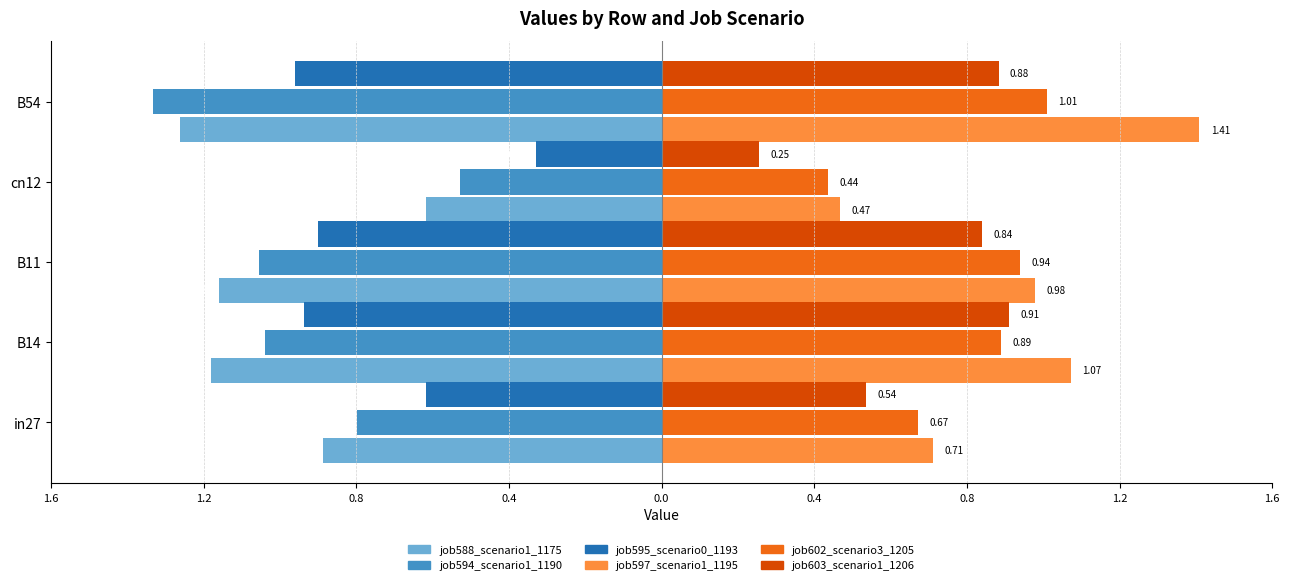

What are all the series names shown in the legend?

job588_scenario1_1175, job594_scenario1_1190, job595_scenario0_1193, job597_scenario1_1195, job602_scenario3_1205, job603_scenario1_1206